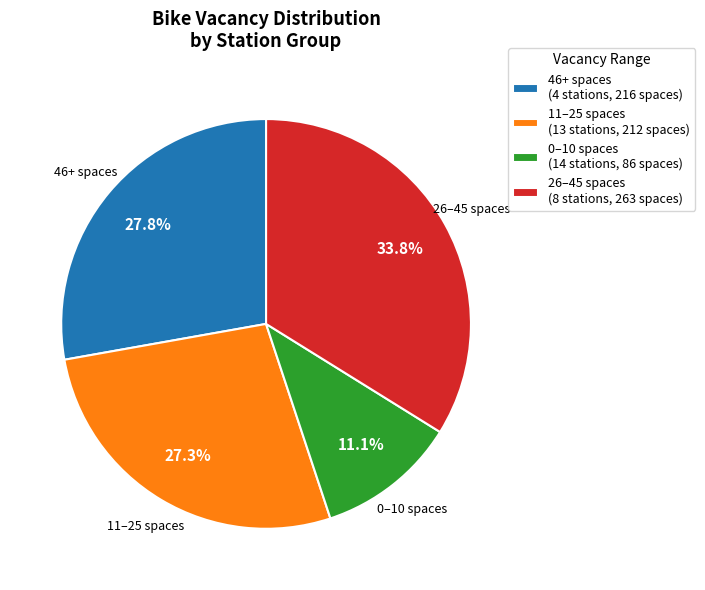

What percentage do 46+ spaces (4 stations, 216 spaces) and 11–25 spaces (13 stations, 212 spaces) together represent?

55.1%